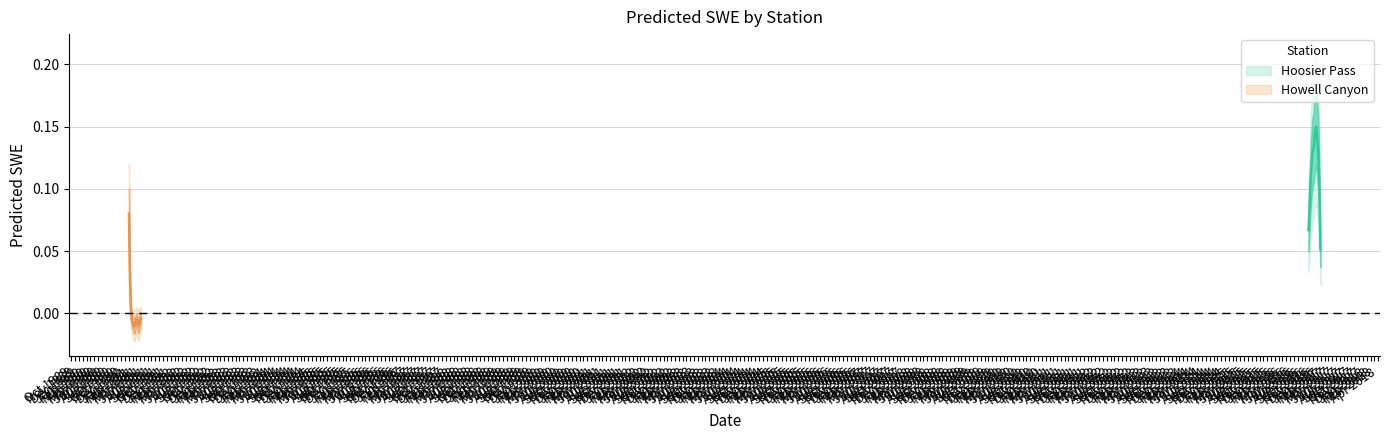

Is this an area chart (filled region under the line)?

No